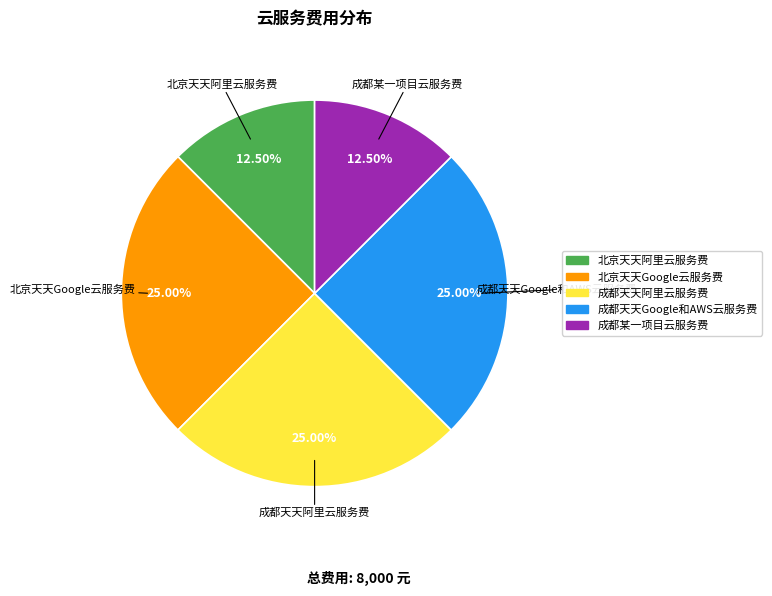

The 北京天天Google云服务费 slice represents 19% of the pie. True or false?

False